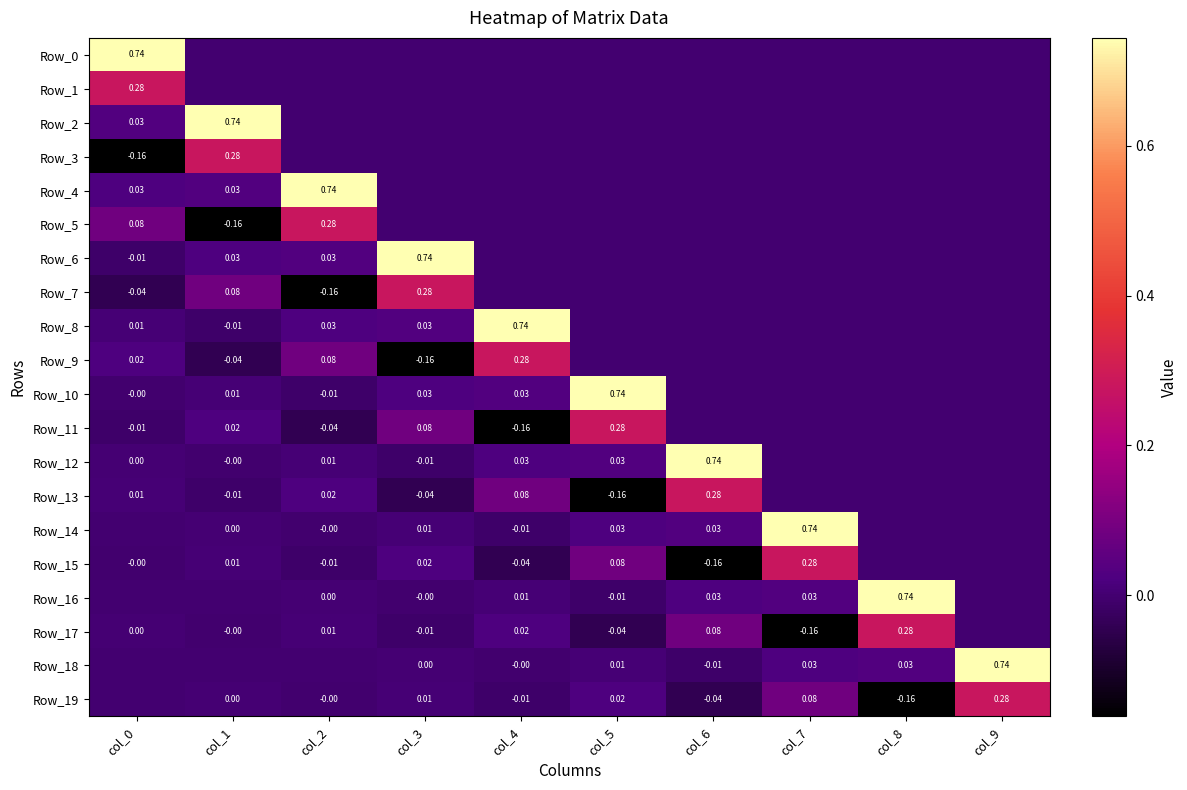

Is the value of Row_19 at col_2 greater than the value of Row_15 at col_7?

No